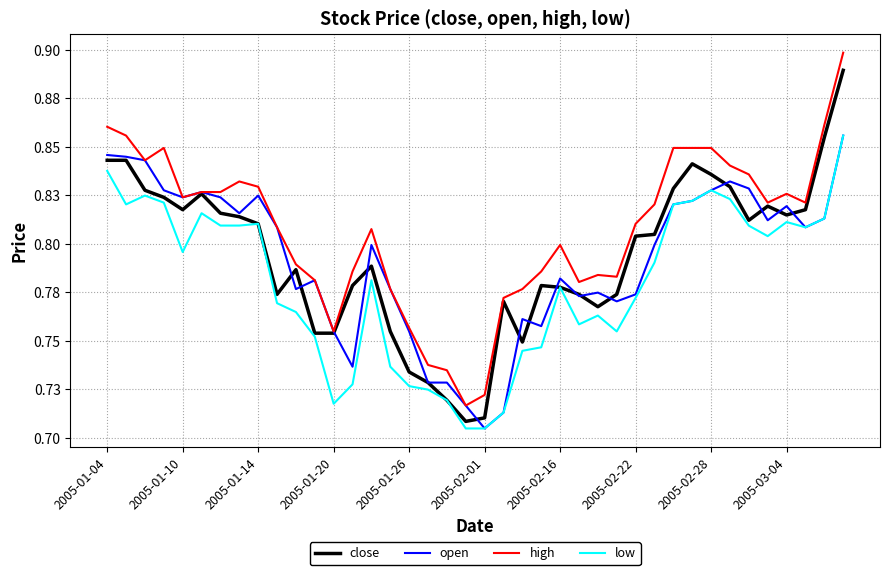

How many interior local valleys does the high series have?

8